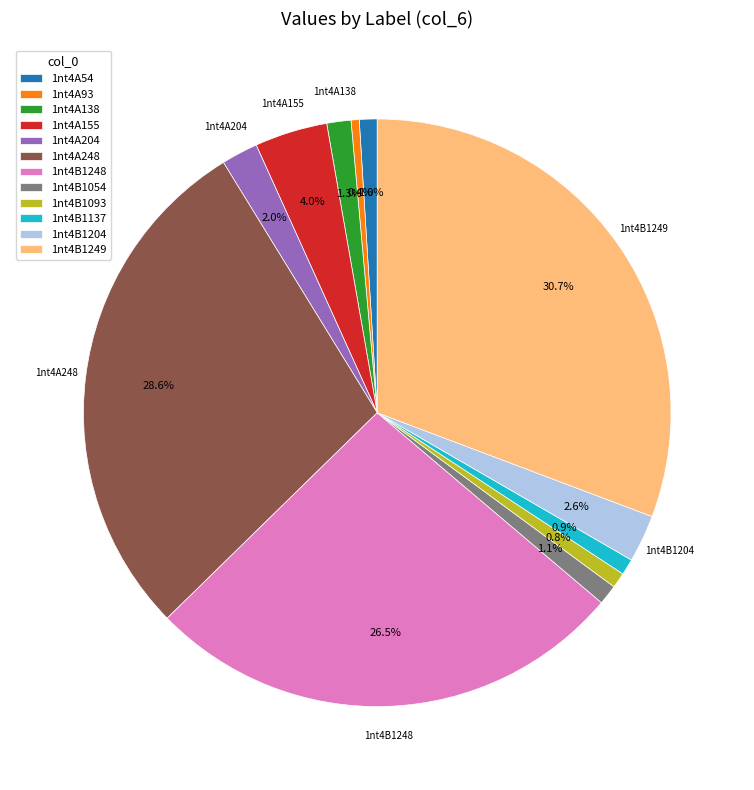

To the nearest percent, what is the difference between the largest and smallest slice percentages?

30%